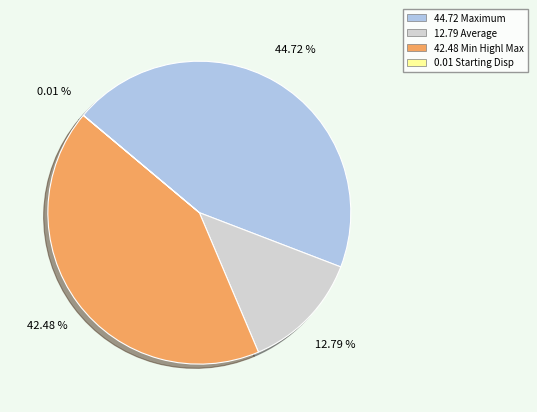

Does any single category account for the majority?

No